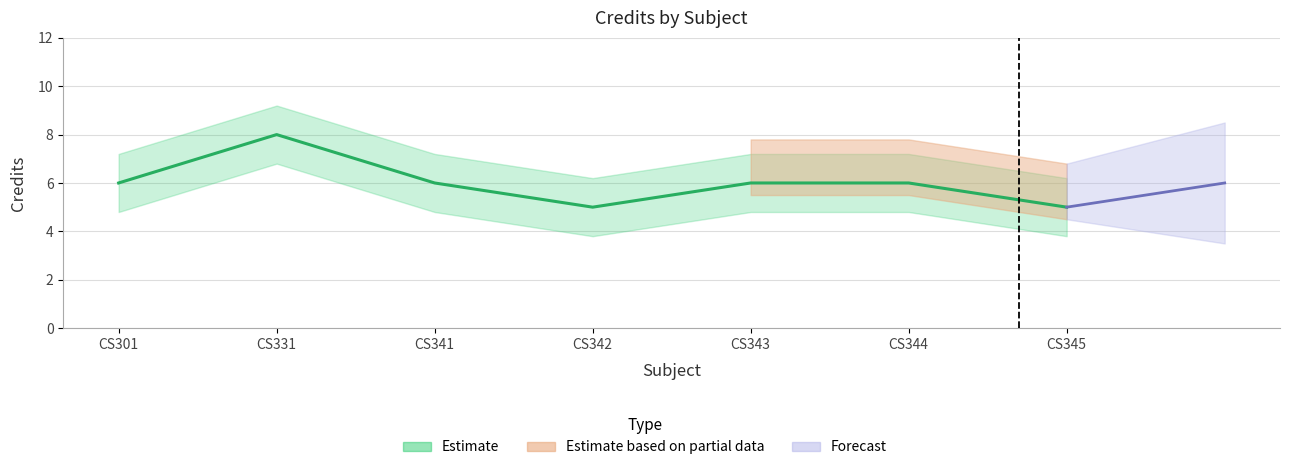

How many values are between 5 and 6?

6